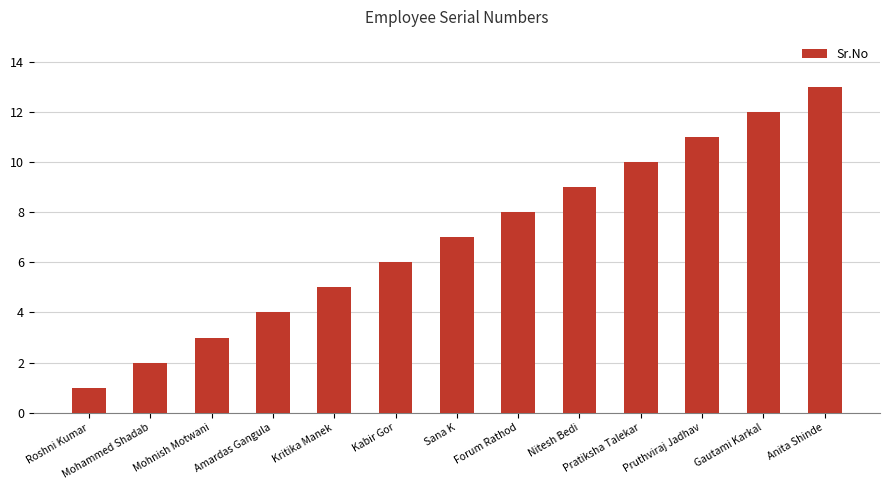

Reading left to right, what are all the values shown in this chart?

Roshni Kumar=1	Mohammed Shadab=2	Mohnish Motwani=3	Amardas Gangula=4	Kritika Manek=5	Kabir Gor=6	Sana K=7	Forum Rathod=8	Nitesh Bedi=9	Pratiksha Talekar=10	Pruthviraj Jadhav=11	Gautami Karkal=12	Anita Shinde=13